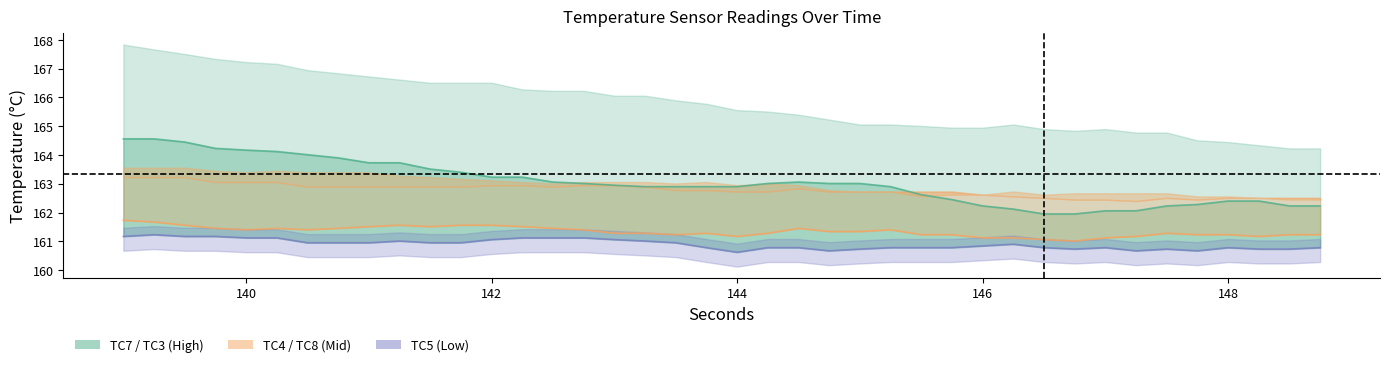

Reading right to left, extract all data points from this chart.

TC3_line: 162.2	162.2	162.4	162.4	162.3	162.2	162.1	162.1	161.9	161.9	162.1	162.2	162.4	162.6	162.9	163.0	163.0	163.1	163.0	162.9	162.9	162.9	162.9	162.9	163.0	163.1	163.2	163.2	163.4	163.5	163.7	163.7	163.9	164.0	164.1	164.2	164.2	164.4	164.6	164.6
TC4_line: 161.2	161.2	161.2	161.2	161.2	161.3	161.2	161.1	161.0	161.1	161.1	161.1	161.2	161.2	161.4	161.3	161.3	161.4	161.3	161.2	161.3	161.2	161.3	161.3	161.4	161.4	161.5	161.6	161.6	161.5	161.6	161.5	161.4	161.4	161.4	161.4	161.4	161.6	161.7	161.7
TC5_line: 160.8	160.7	160.7	160.8	160.7	160.7	160.7	160.8	160.7	160.8	160.9	160.8	160.8	160.8	160.8	160.7	160.7	160.8	160.8	160.6	160.8	160.9	161.0	161.1	161.1	161.1	161.1	161.1	160.9	160.9	161.0	160.9	160.9	160.9	161.1	161.1	161.2	161.2	161.2	161.2